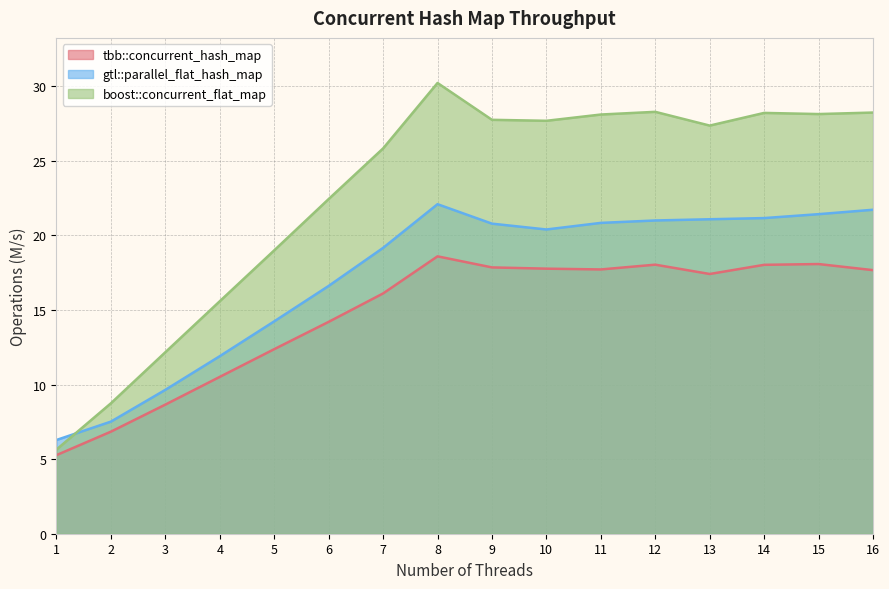

Is it true that tbb::concurrent_hash_map equals 7.6 at 1?

False